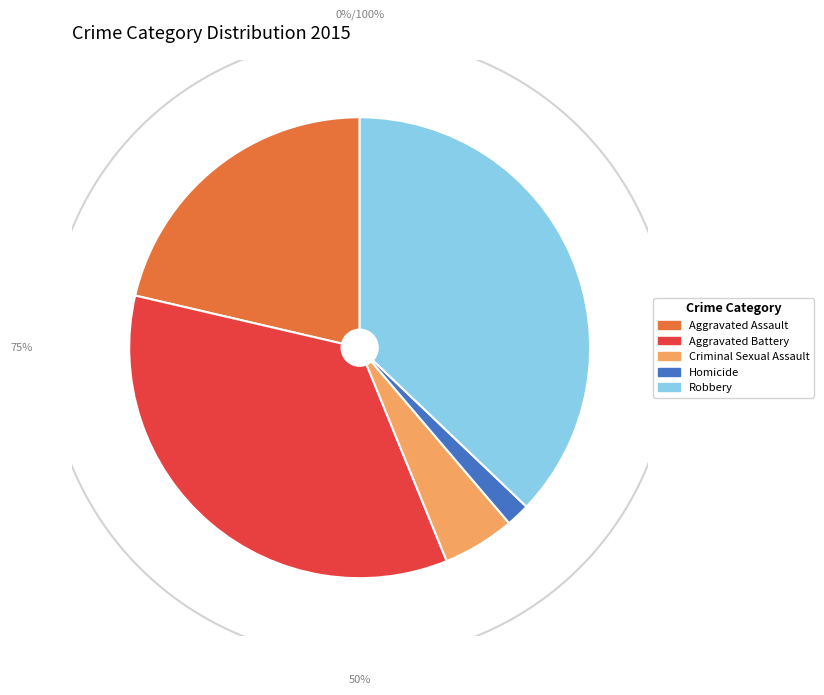

True or false: Homicide accounts for 14% of the total.

False